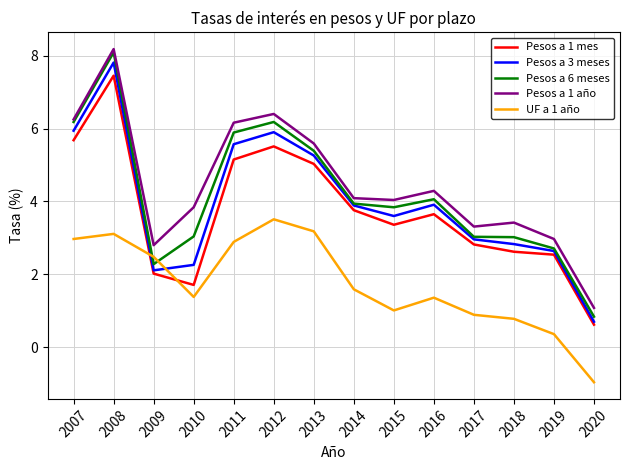

Between 2010 and 2016, which series saw the biggest shift?

Pesos a 1 mes